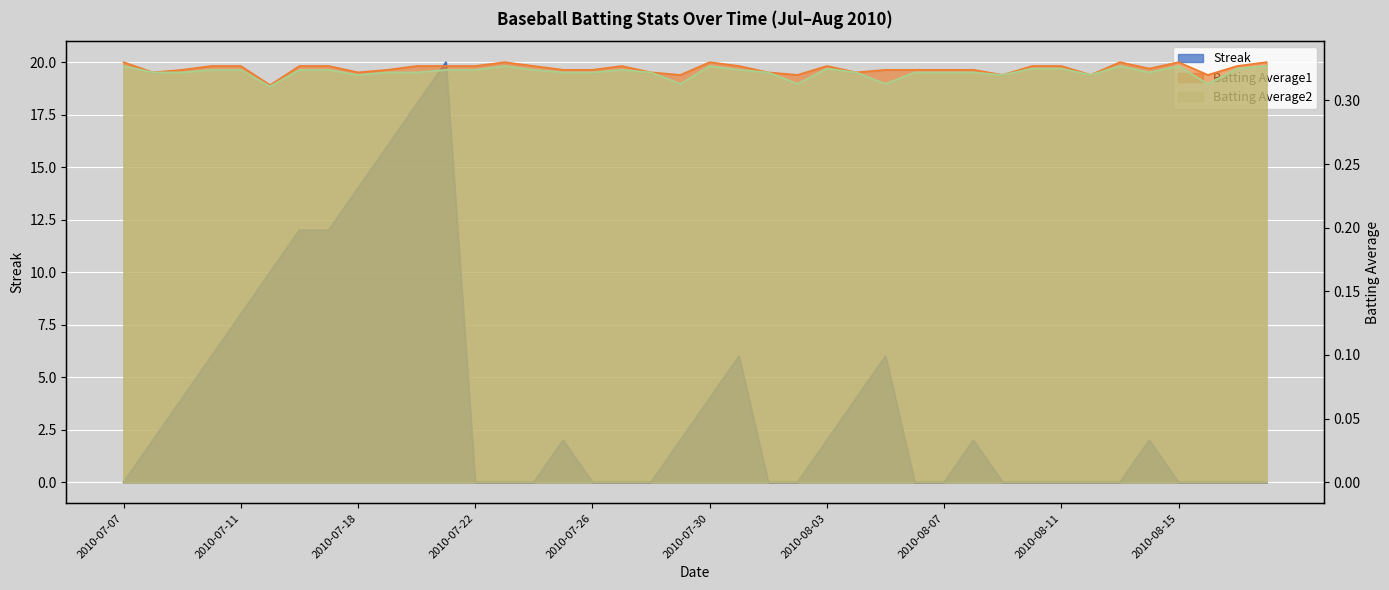

At 2010-07-08, list the series in order from smallest to largest.

Batting Average1, Batting Average2, Streak